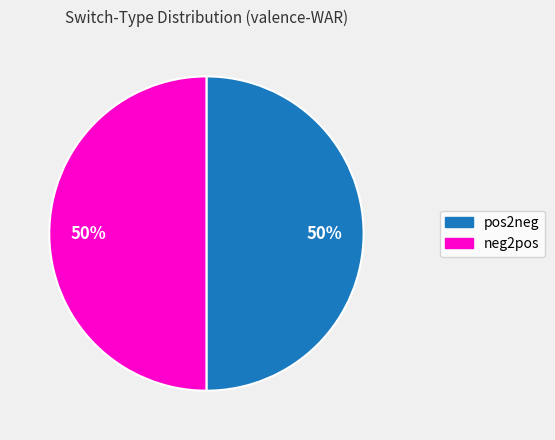

Do neg2pos and pos2neg together represent more than half of the pie?

Yes